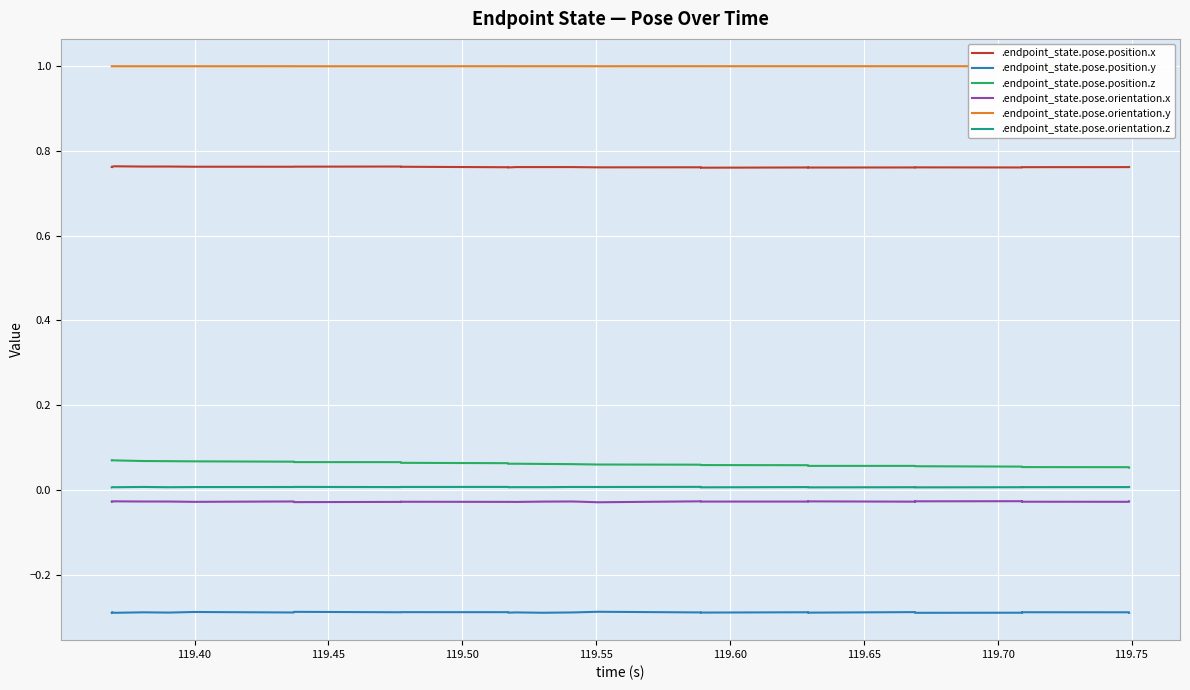

True or false: .endpoint_state.pose.position.x and .endpoint_state.pose.position.y cross at least once.

False